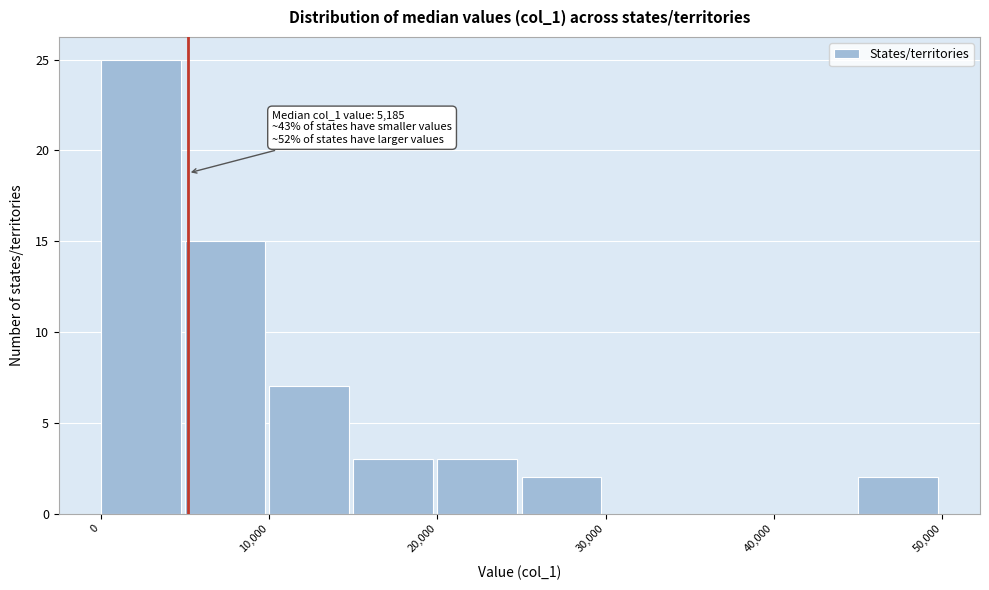

Over which range of the x-axis is the bar tallest?

0 to 5000